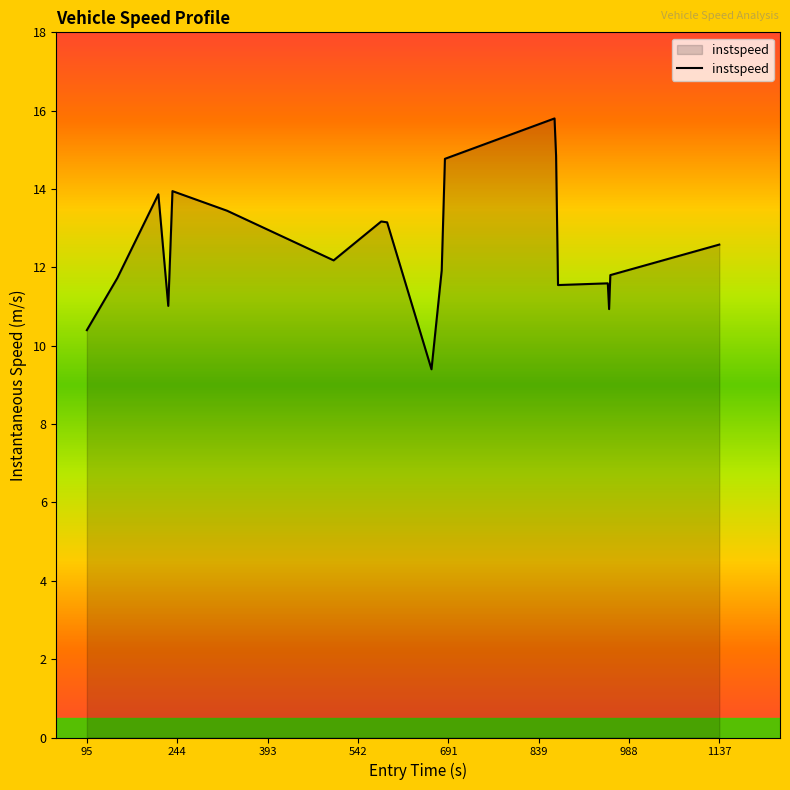

What is the average value?

12.5